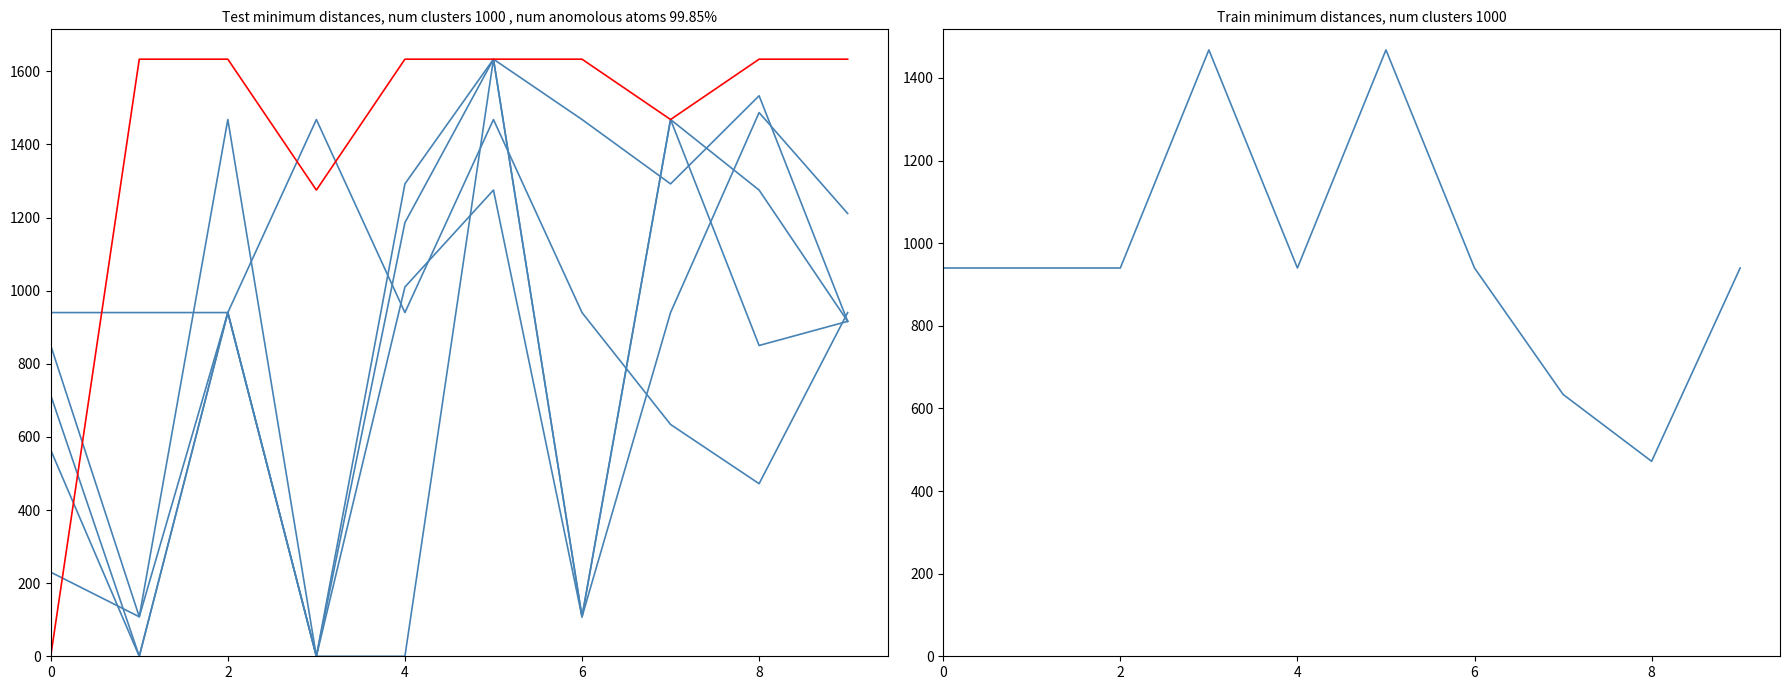

What is the difference between the maximum and second lowest values in the col_4 series?

1525.0